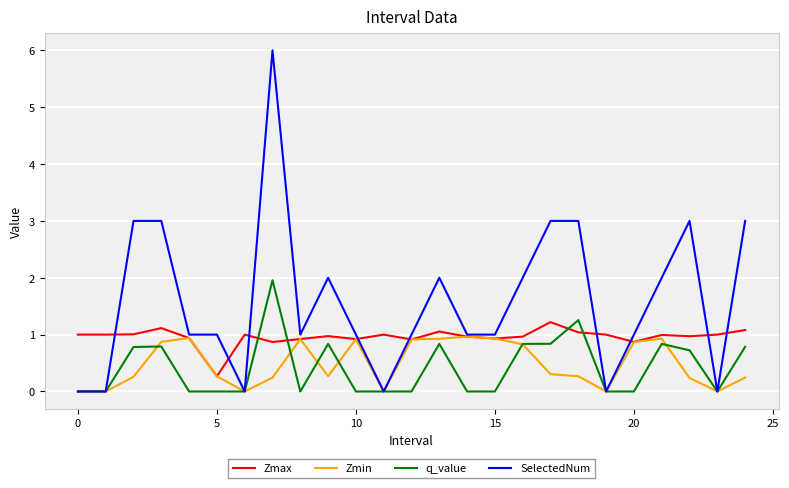

How many lines are shown in the chart?

4